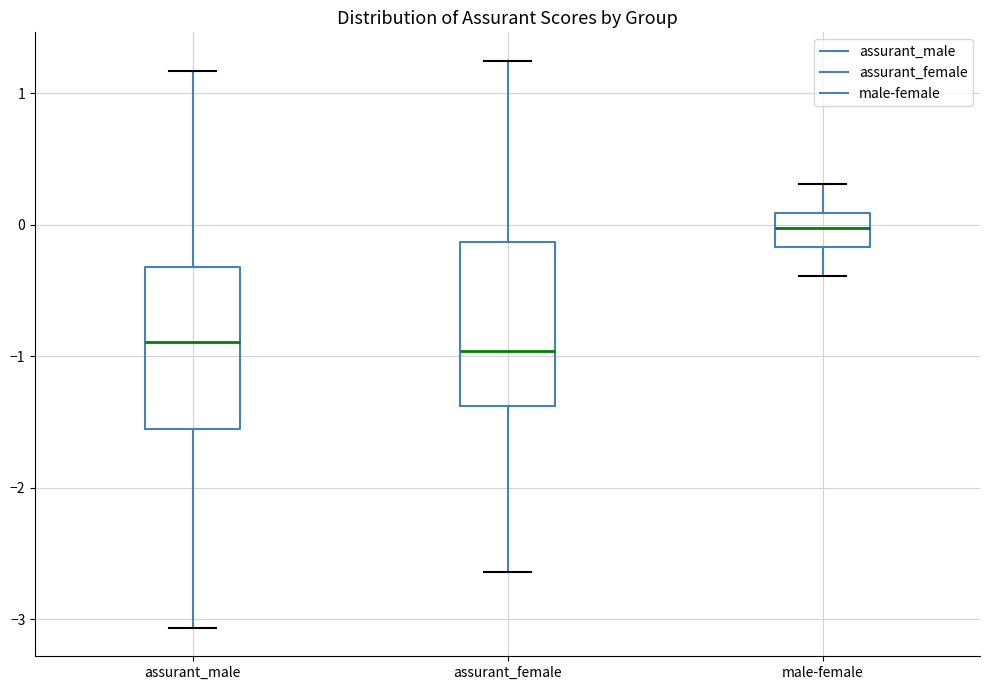

Reading left to right, transcribe this box plot: for each box, give where its median line is, the range the box spans, and where its two whiskers end, as read against the y-axis. The values are not printed on the chart, so give them approximately, as read against the axis.

assurant_male: median -0.9, box -1.5 to -0.3, whiskers -3.1 to 1.2
assurant_female: median -1.0, box -1.4 to -0.1, whiskers -2.6 to 1.2
male-female: median 0.0, box -0.2 to 0.1, whiskers -0.4 to 0.3